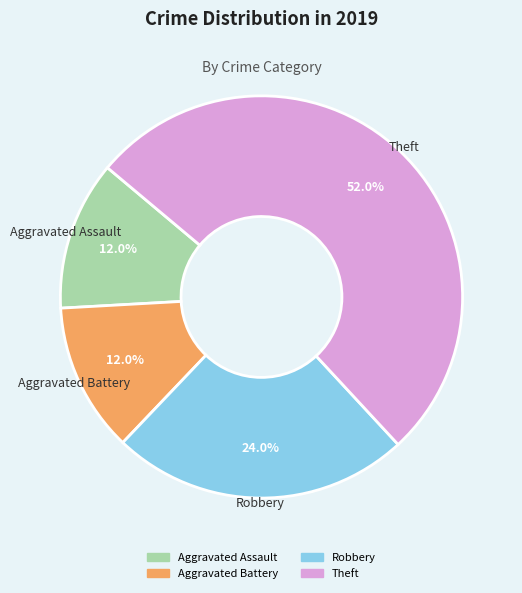

What percentage is the Aggravated Battery slice, to the nearest percent?

12%